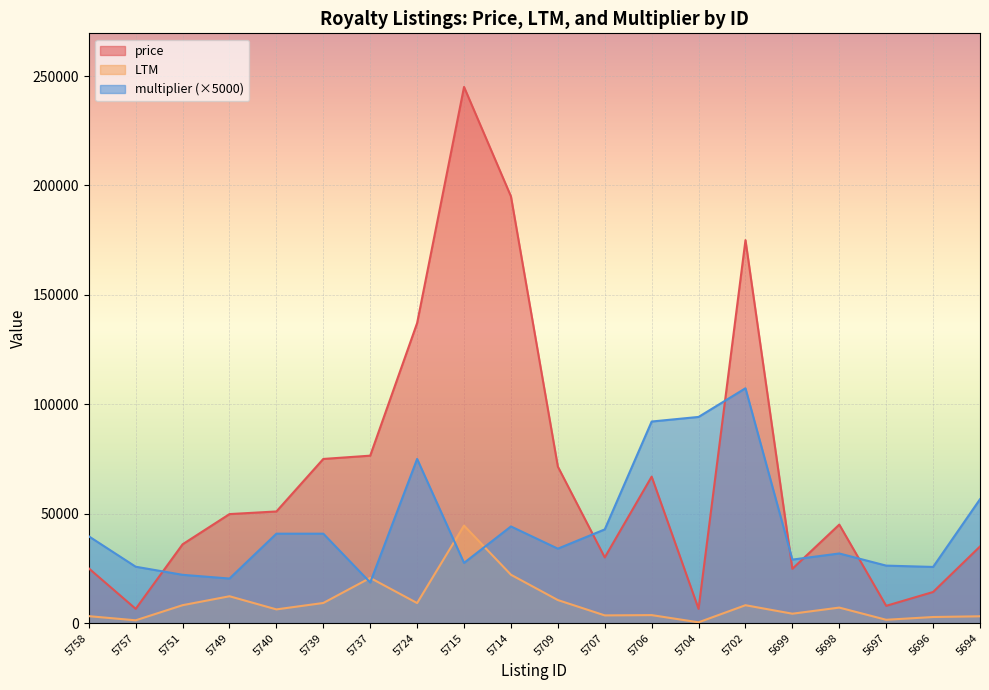

What is the total value across all series at 5699?

58077.0